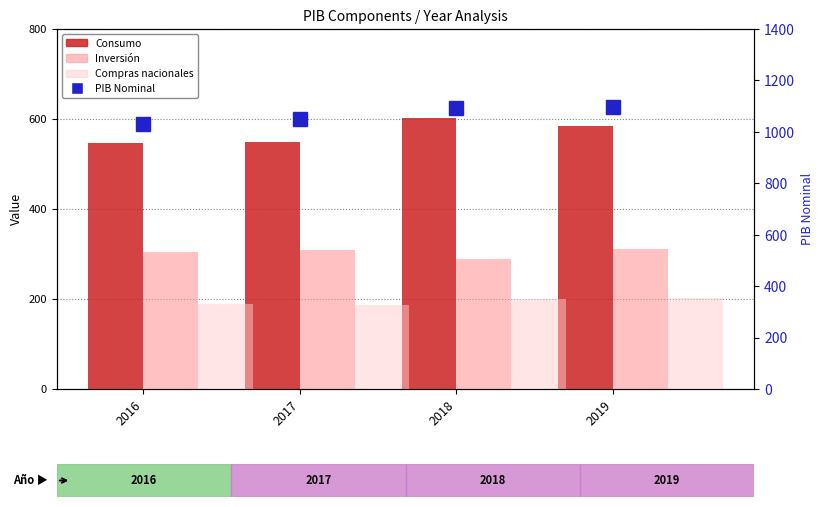

Between 2017 and 2018, which series saw the biggest shift?

Consumo